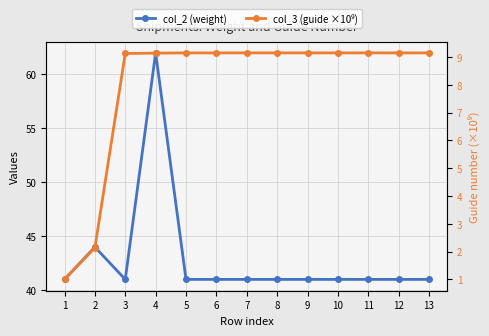

How many values in the col_3 (guide ×10⁹) series exceed 9?

11